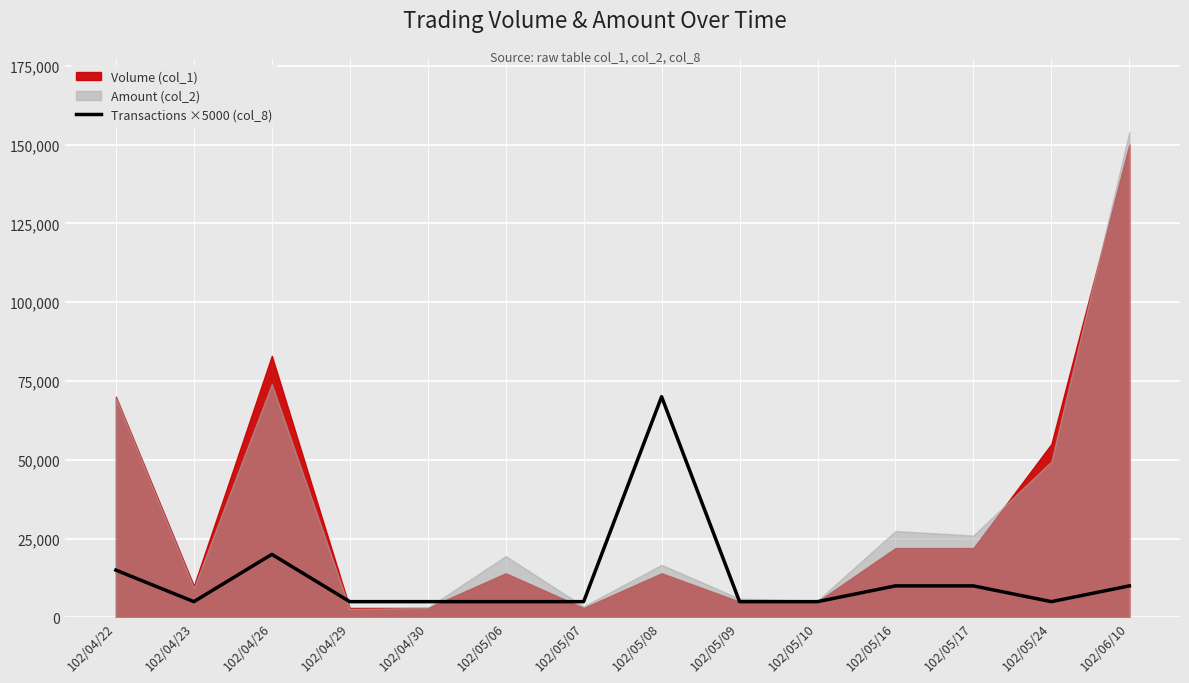

What is the label of the 3rd point from the right?

102/05/17